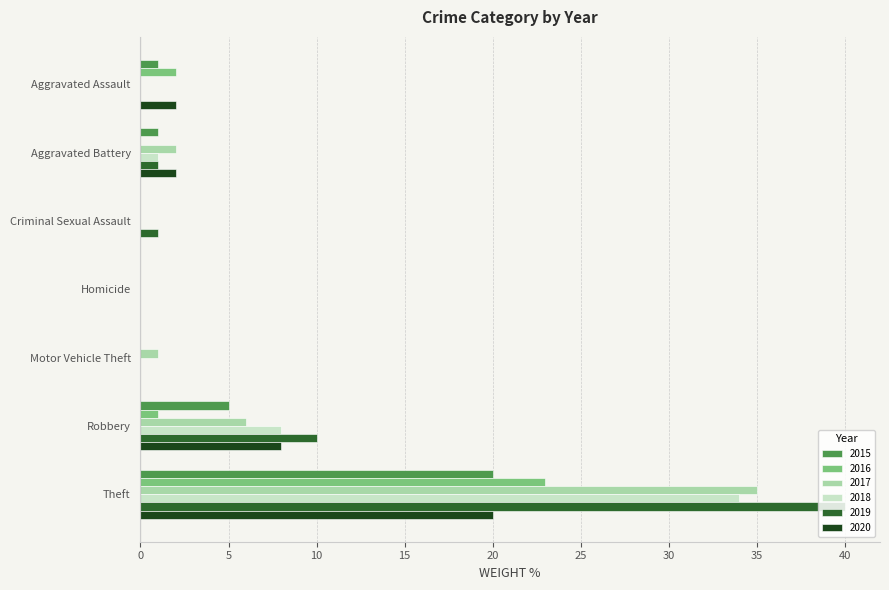

What is the highest value of the 2015 series?

20